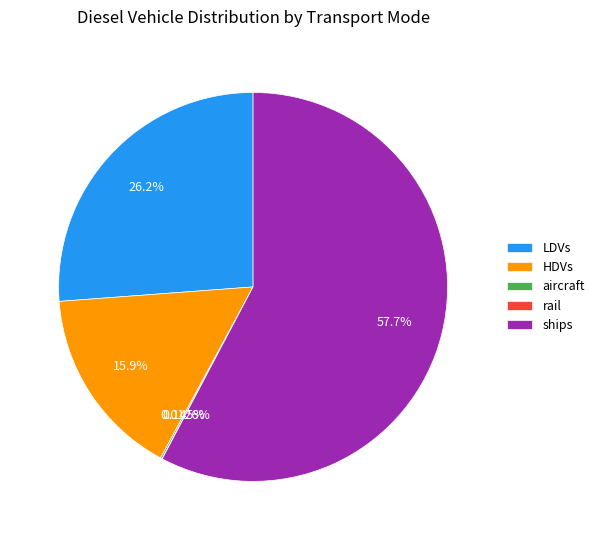

Between HDVs and LDVs, which is larger?

LDVs